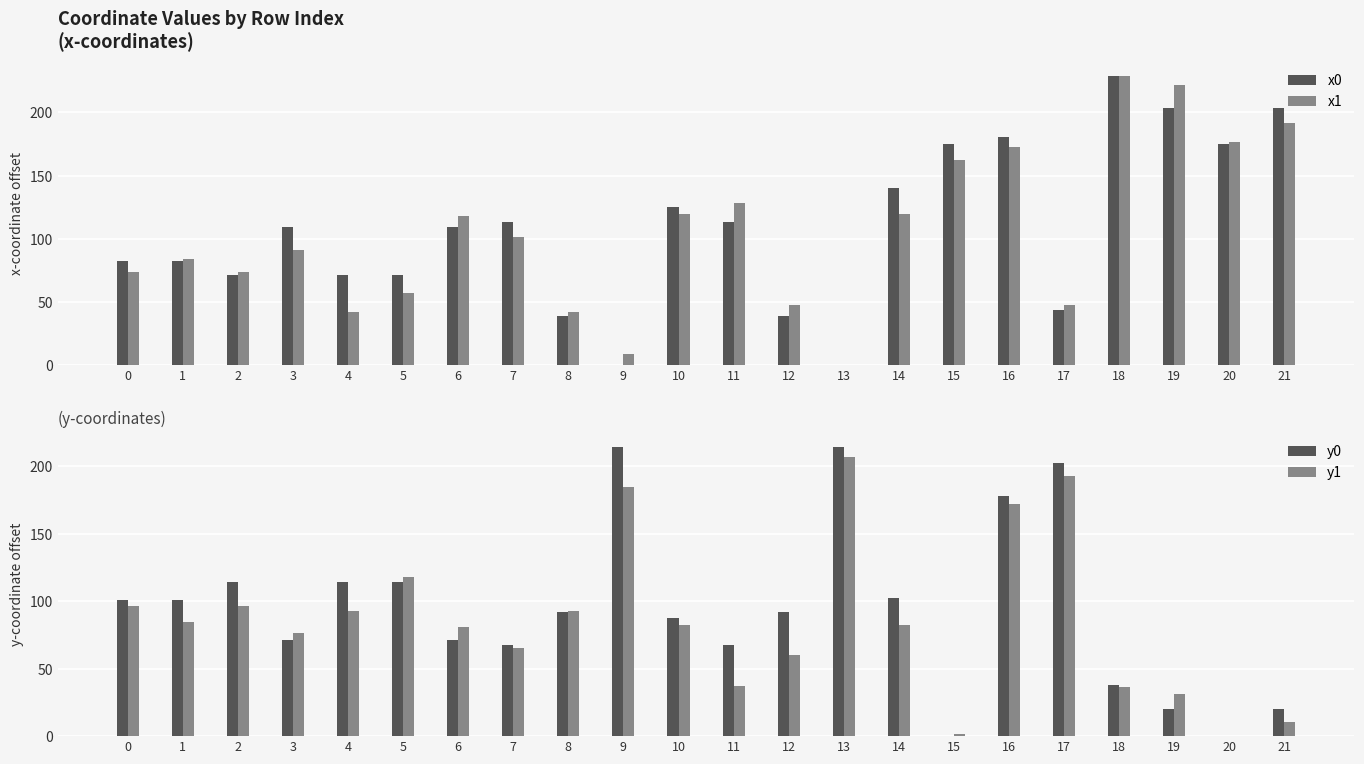

Between 19 and 14, which is larger?

19